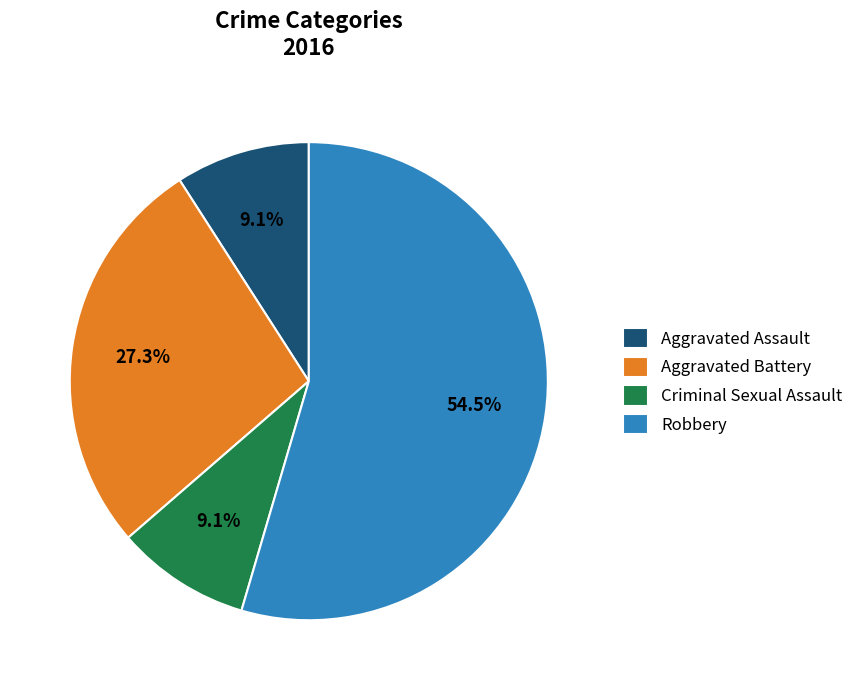

How many segments does this pie chart have?

4